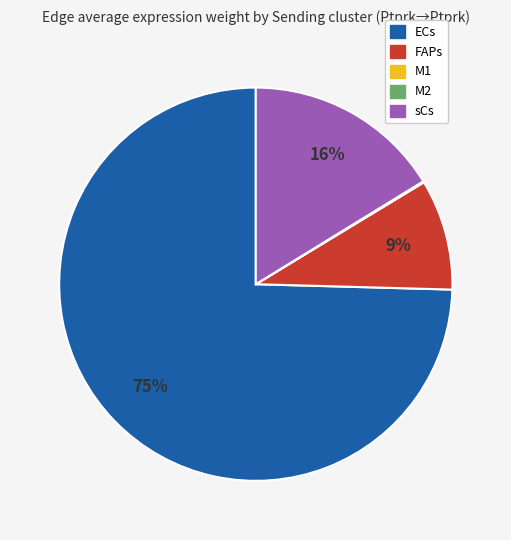

Which category accounts for the majority?

ECs